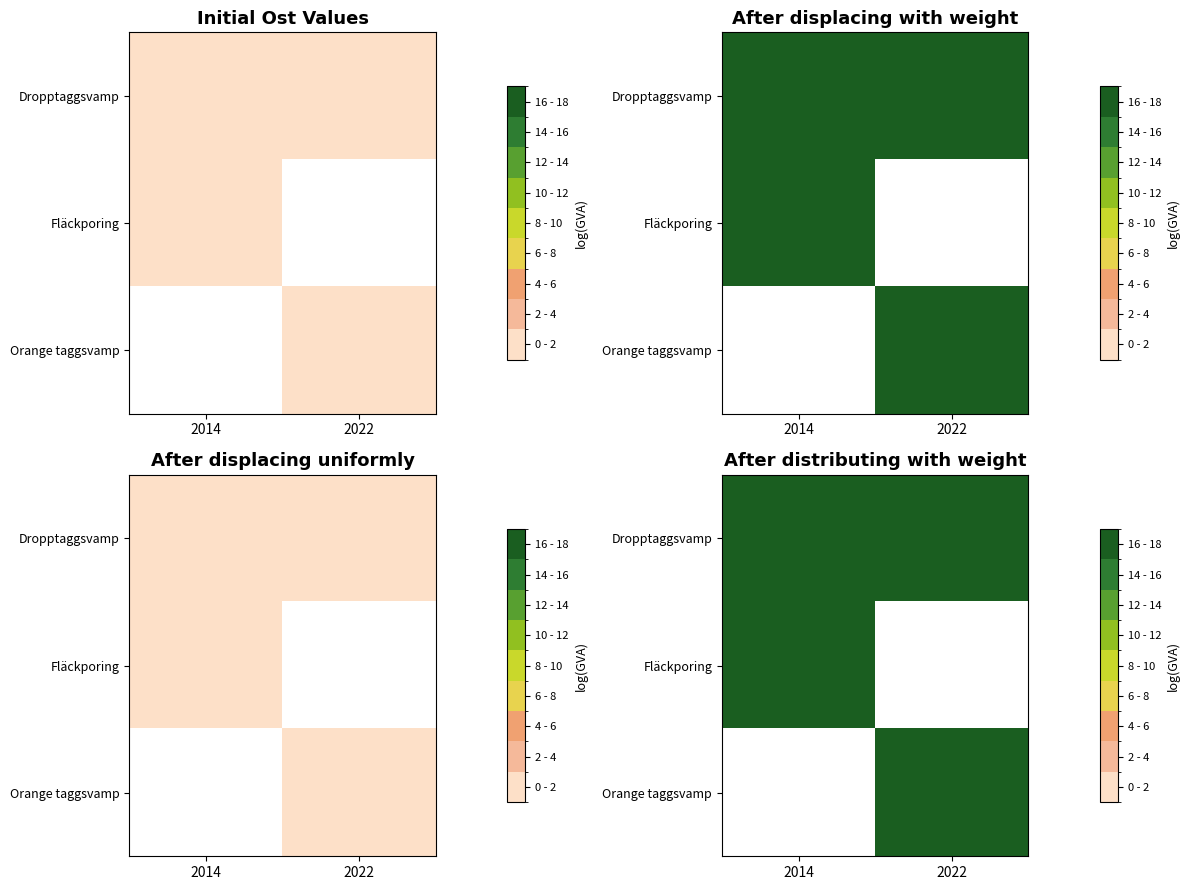

Rank the series by their maximum value, from lowest to highest.

Dropptaggsvamp, Fläckporing, Orange taggsvamp